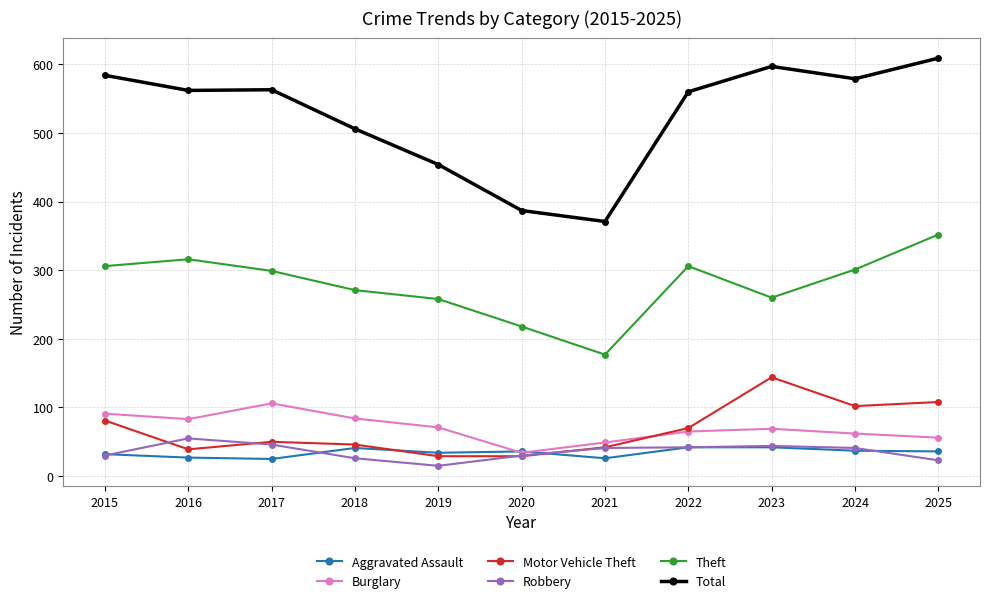

How many lines are shown in the chart?

6